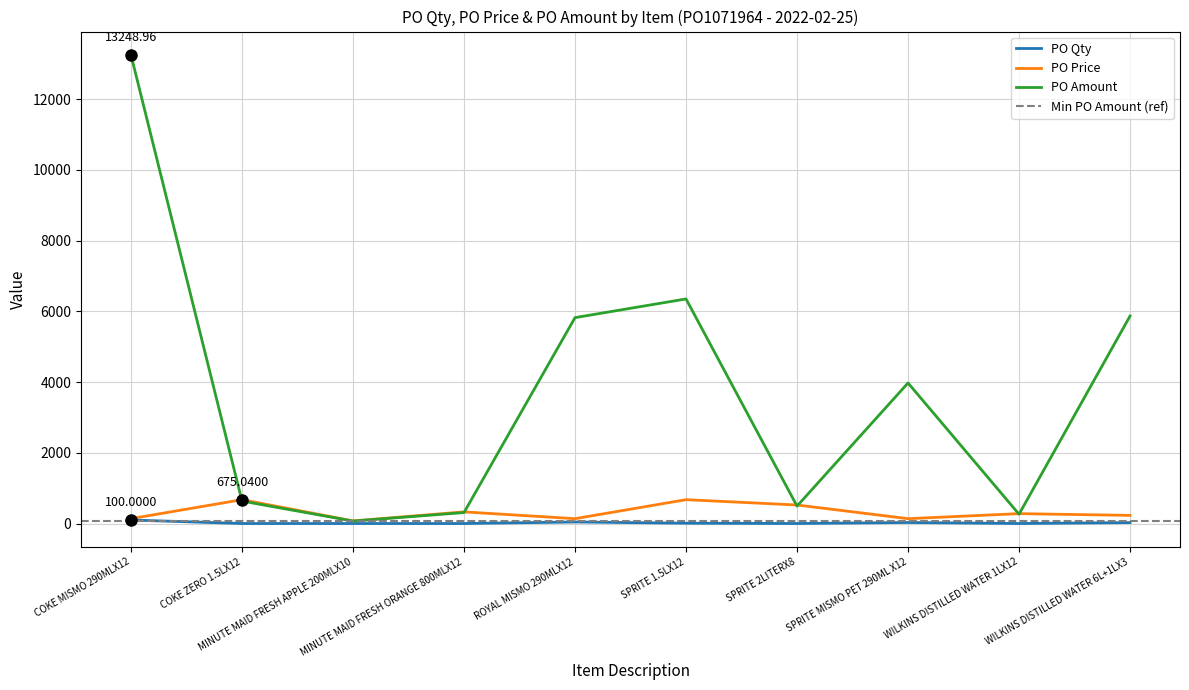

At which label is PO Amount closest to 6659?

SPRITE 1.5LX12